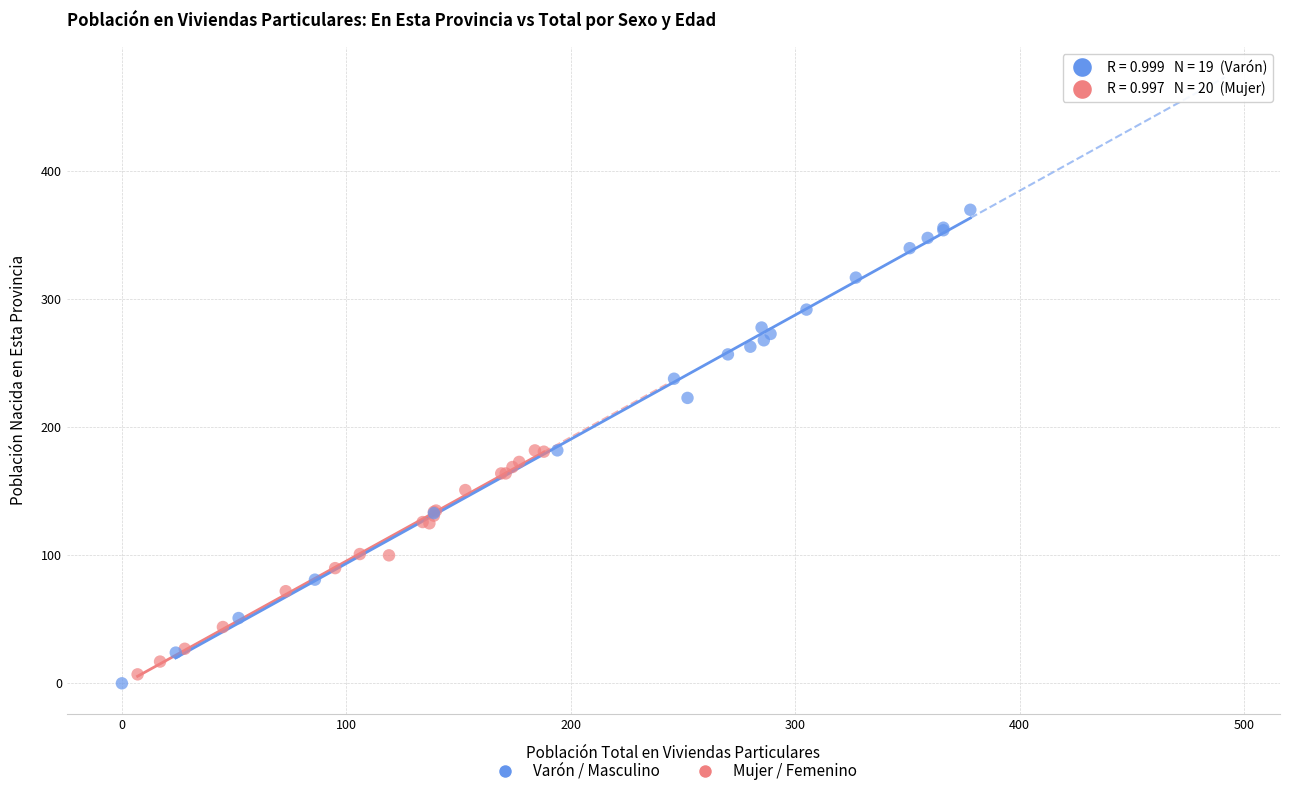

What are all the series names shown in the legend?

Varón / Masculino, Mujer / Femenino